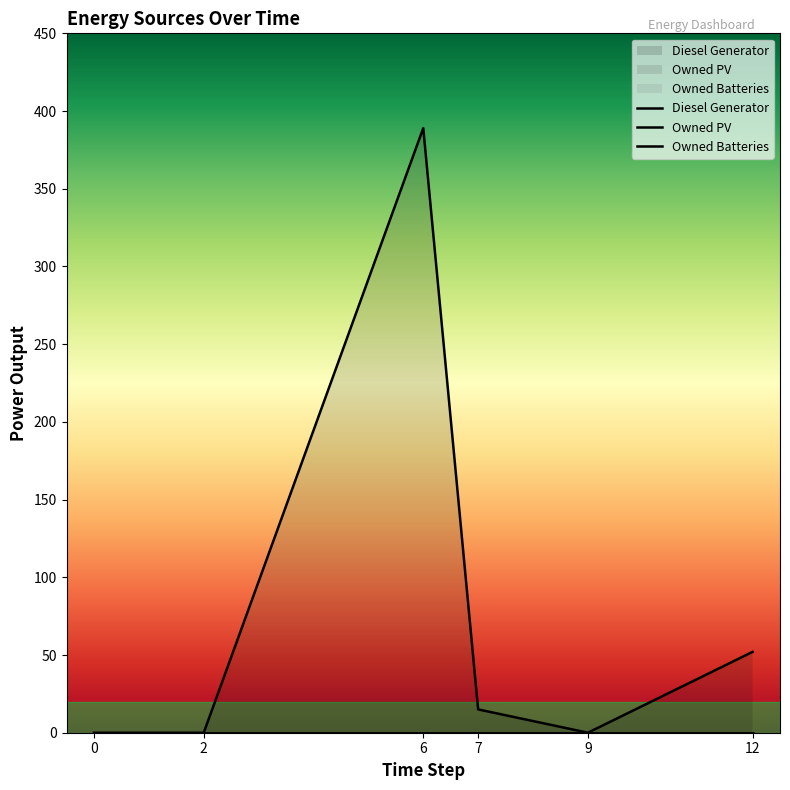

True or false: Owned PV and Owned Batteries intersect in this chart.

False